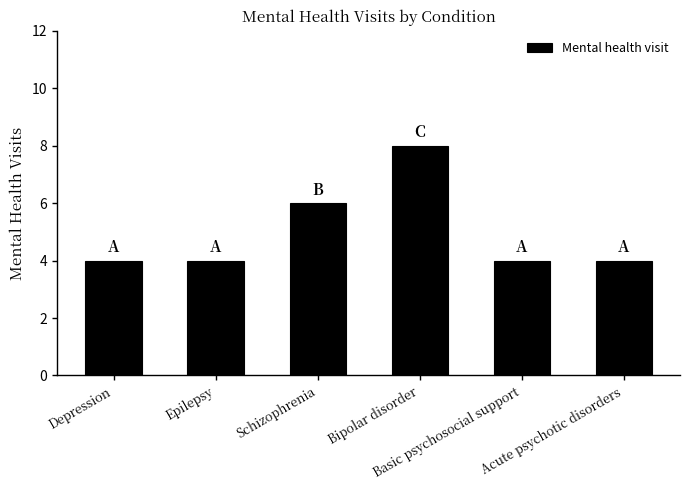

Is it true that the value at Schizophrenia is 2?

False